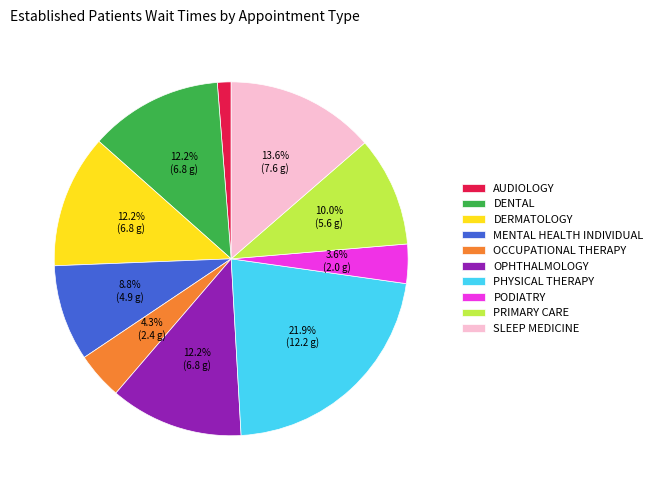

Count the number of slices in the pie.

10